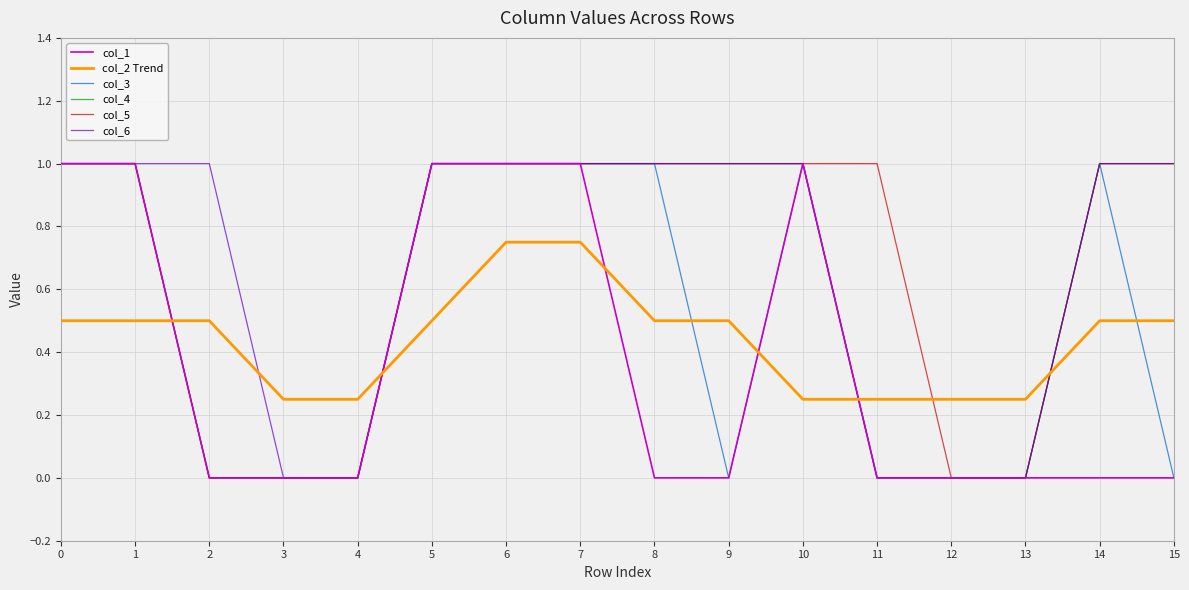

How many times do col_5 and col_2 Trend cross each other?

4